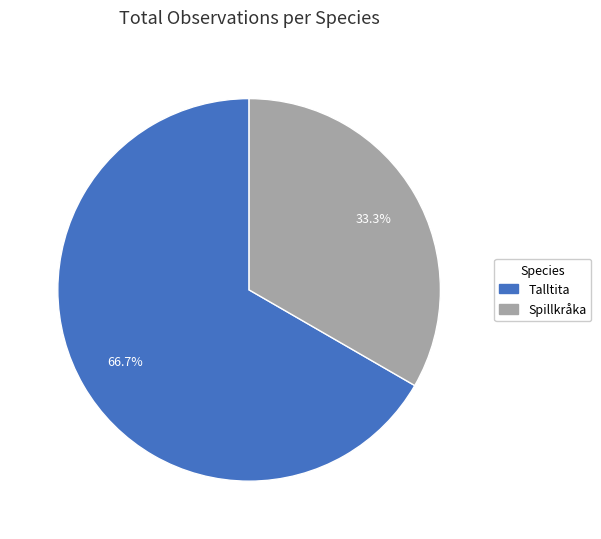

Count the number of slices in the pie.

2